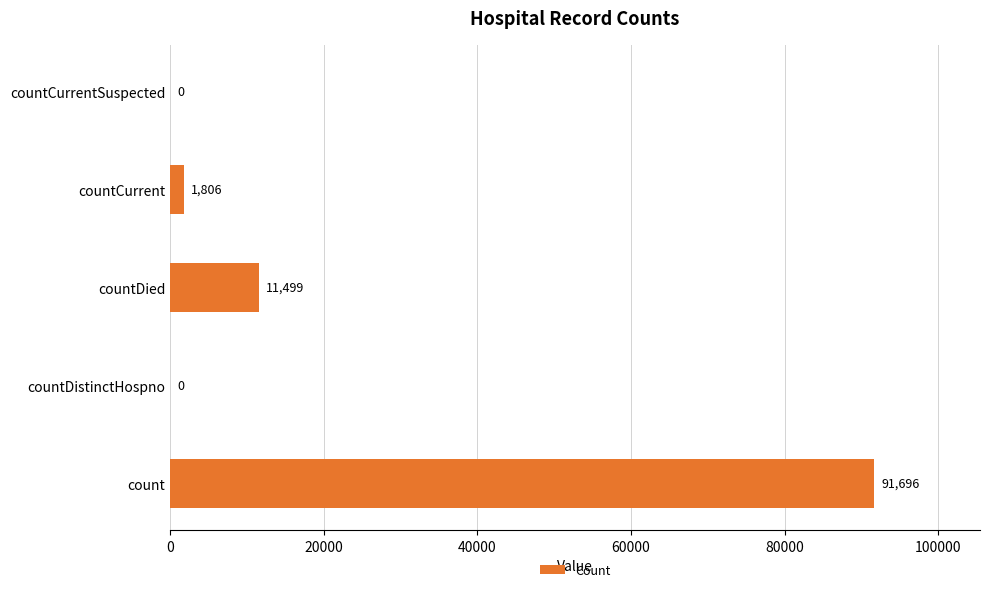

Which category has the highest value across all series?

count